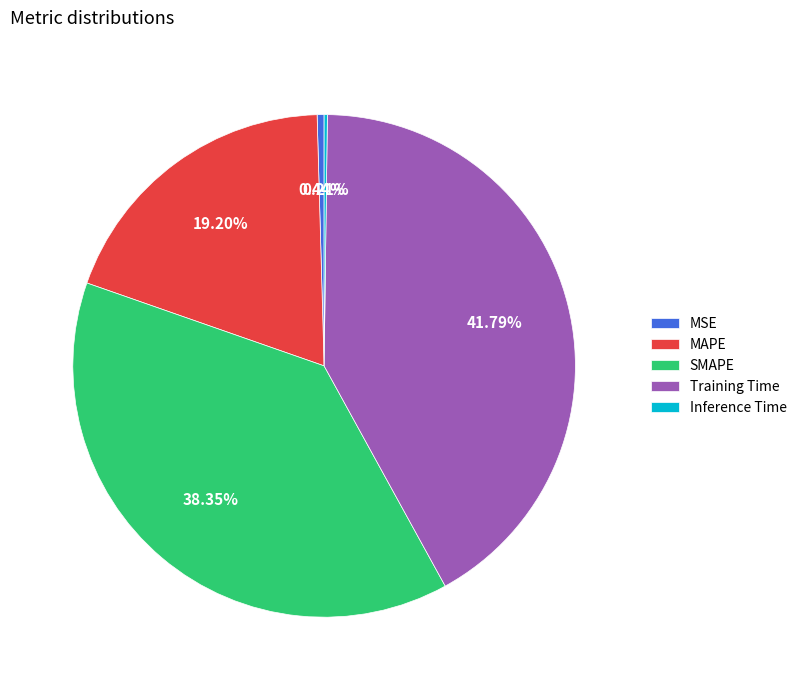

The MSE slice represents 0% of the pie. True or false?

True